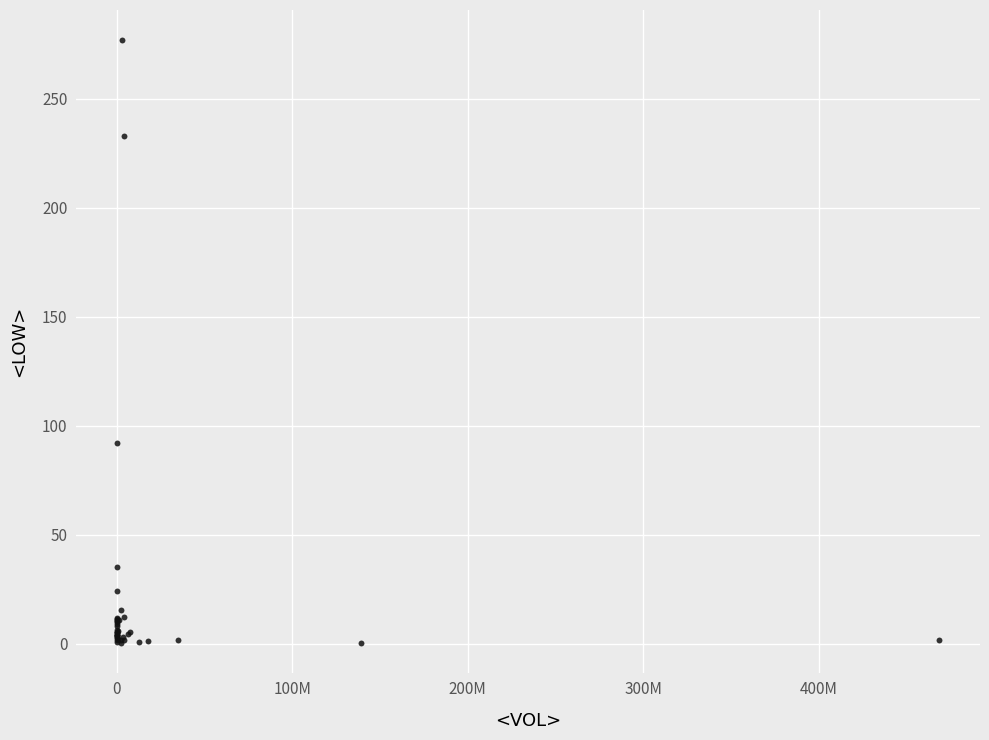

What Y value in the scatter plot is closest to 138?

92.0